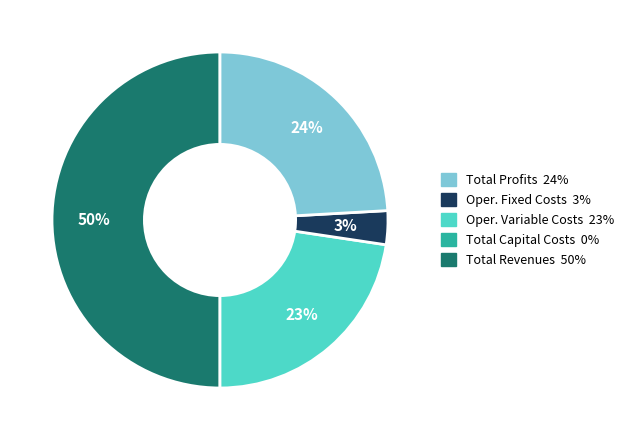

Count the number of slices in the pie.

4